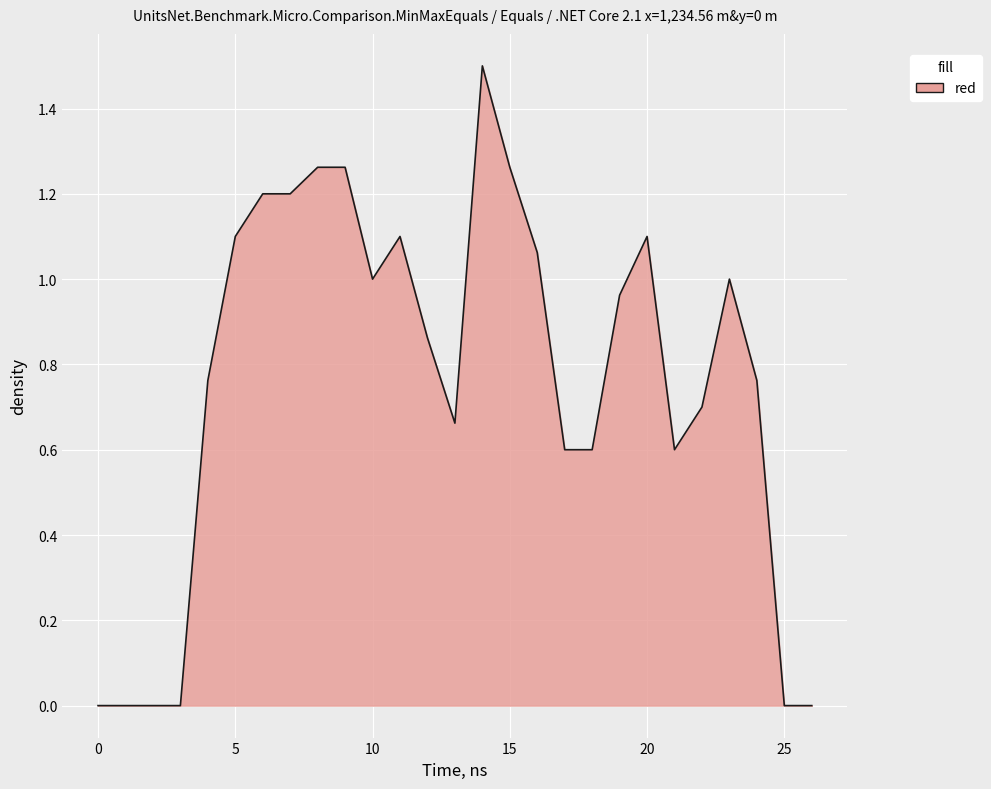

What is the maximum value shown in the chart?

1.5